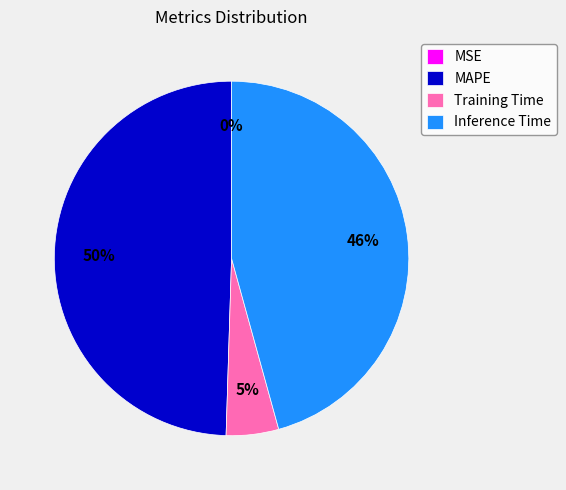

The MAPE slice represents 50% of the pie. True or false?

True